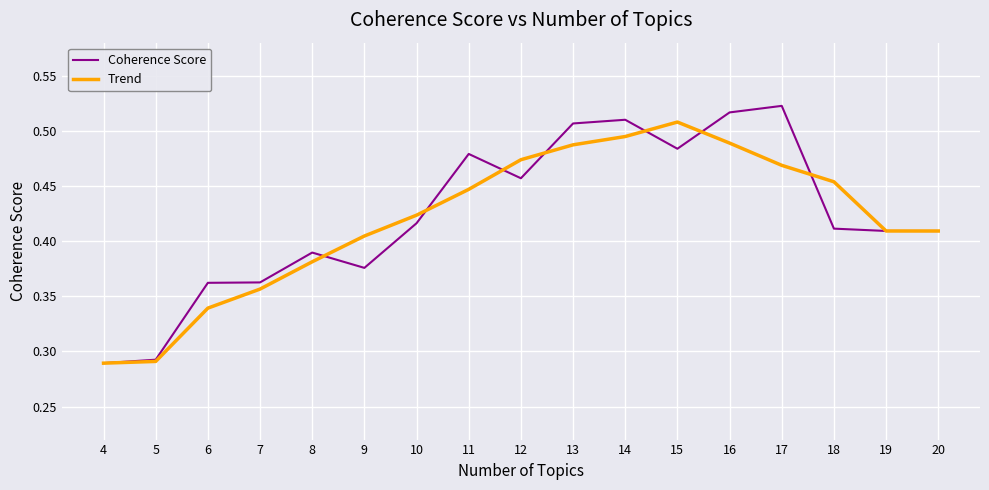

How many Coherence Score values are between 0 and 1?

17